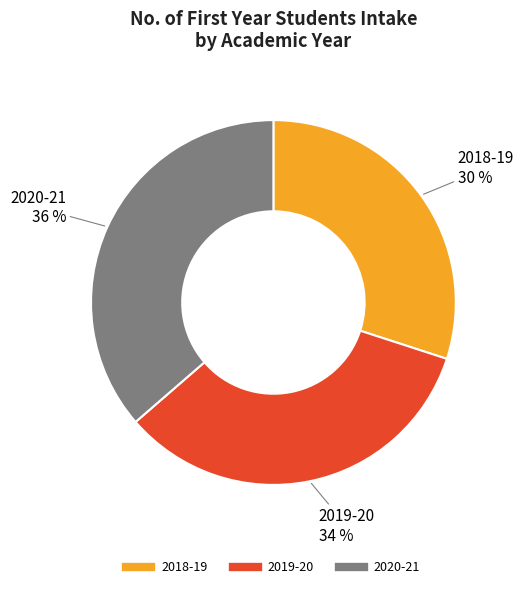

Which has a higher value, 2020-21 or 2019-20?

2020-21